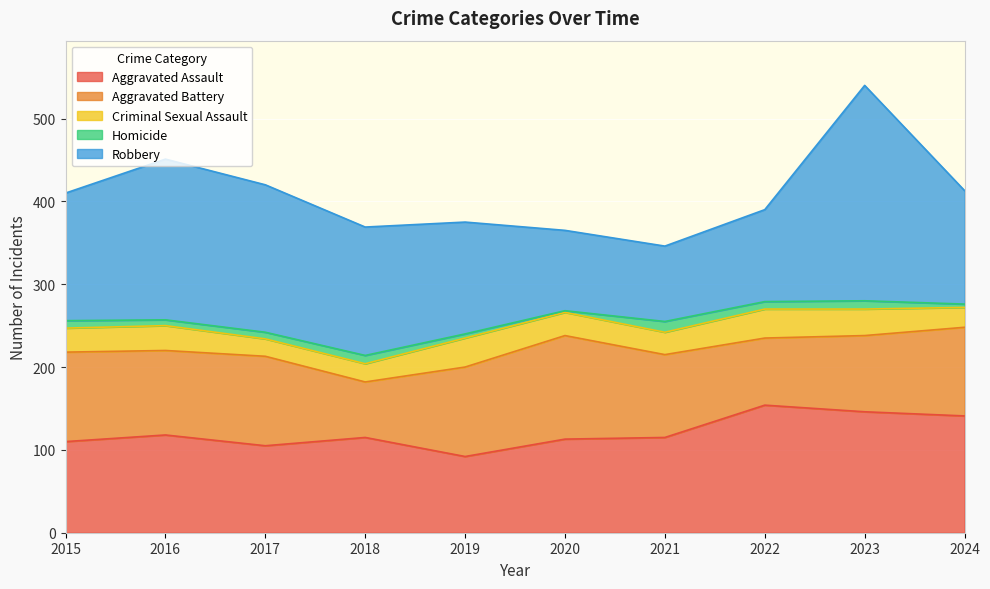

List the series in order of their peak value, lowest first.

Homicide, Criminal Sexual Assault, Aggravated Battery, Aggravated Assault, Robbery